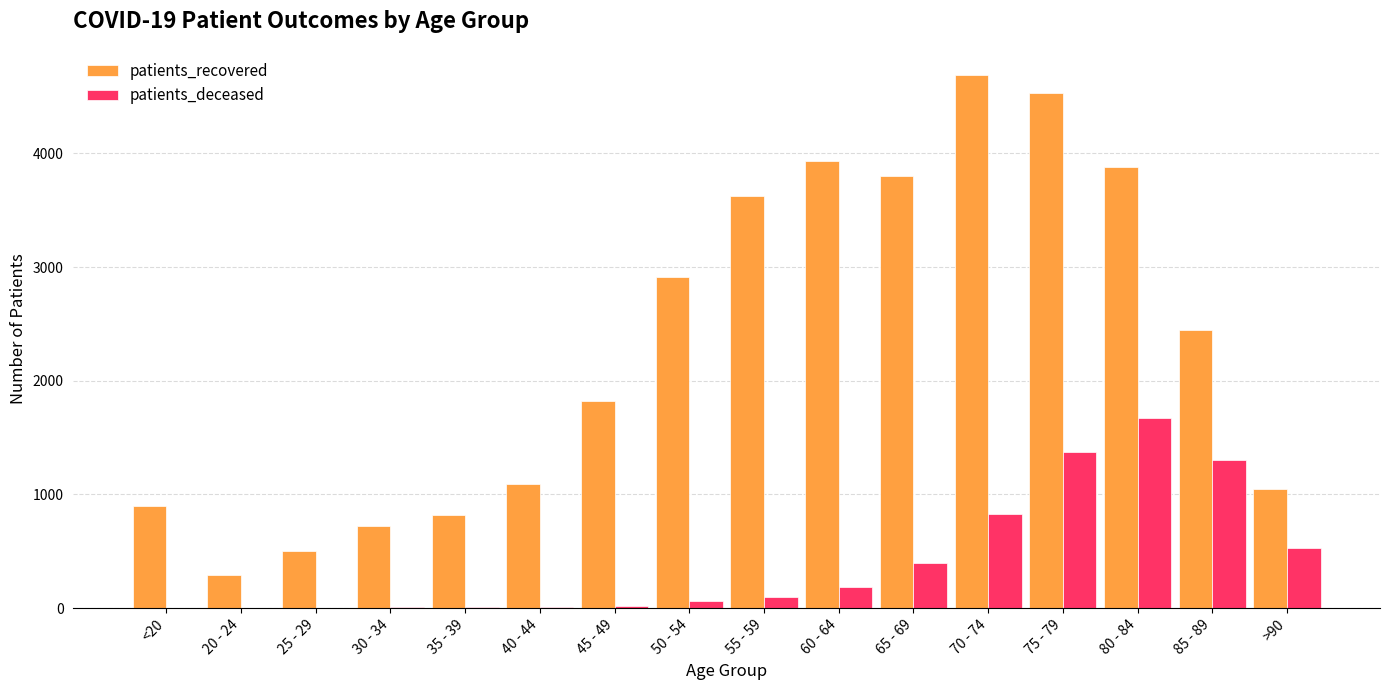

What is the maximum value for patients_recovered?

4685